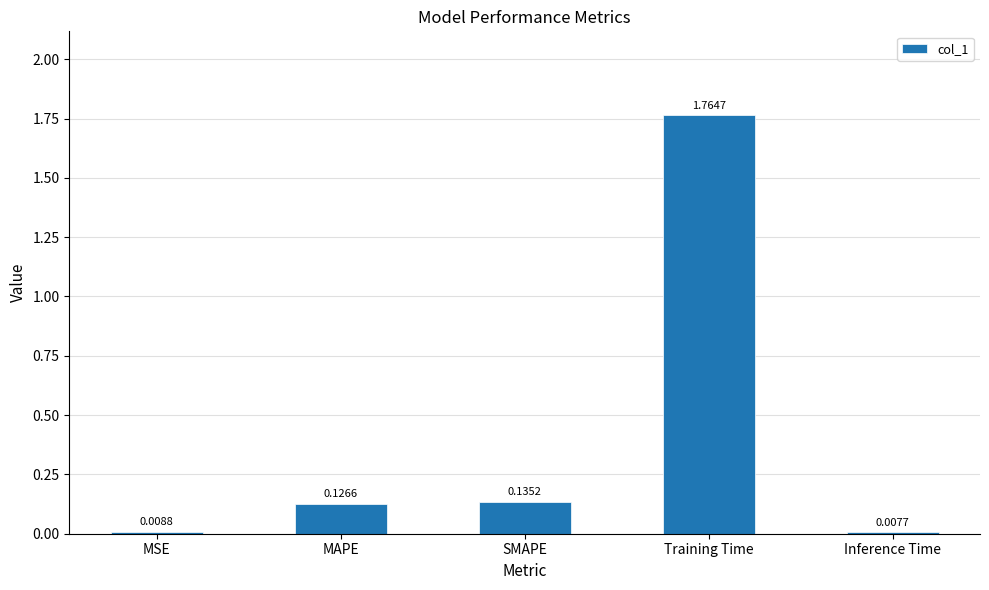

What is the label of the 1st bar from the left?

MSE